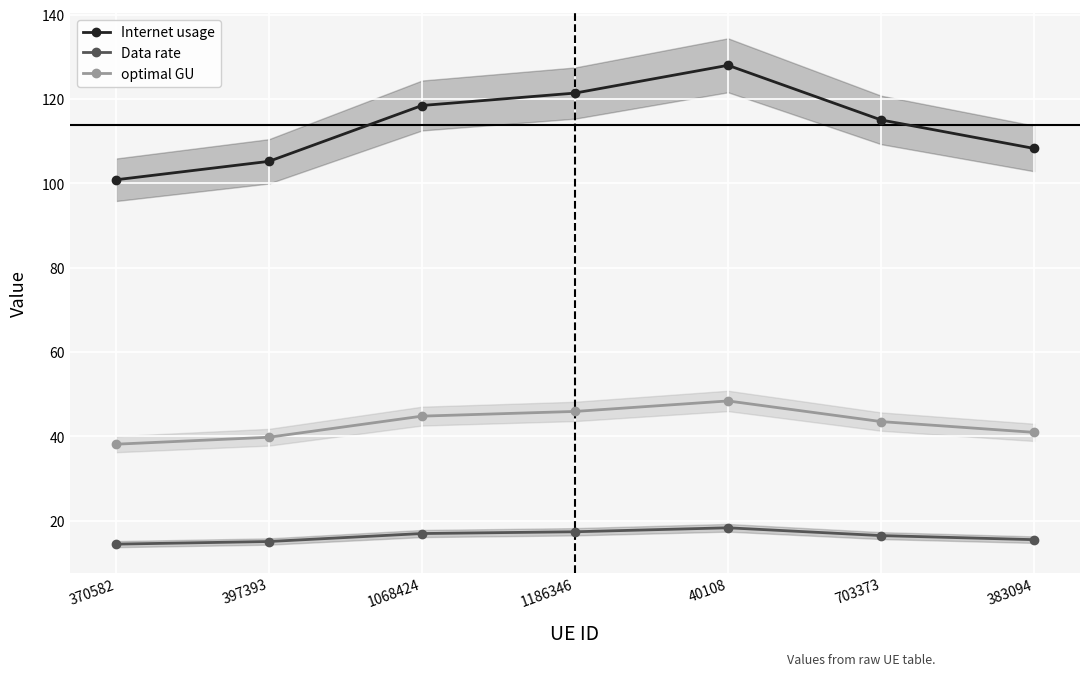

True or false: optimal GU has a value of 44.8 at 1068424.

True